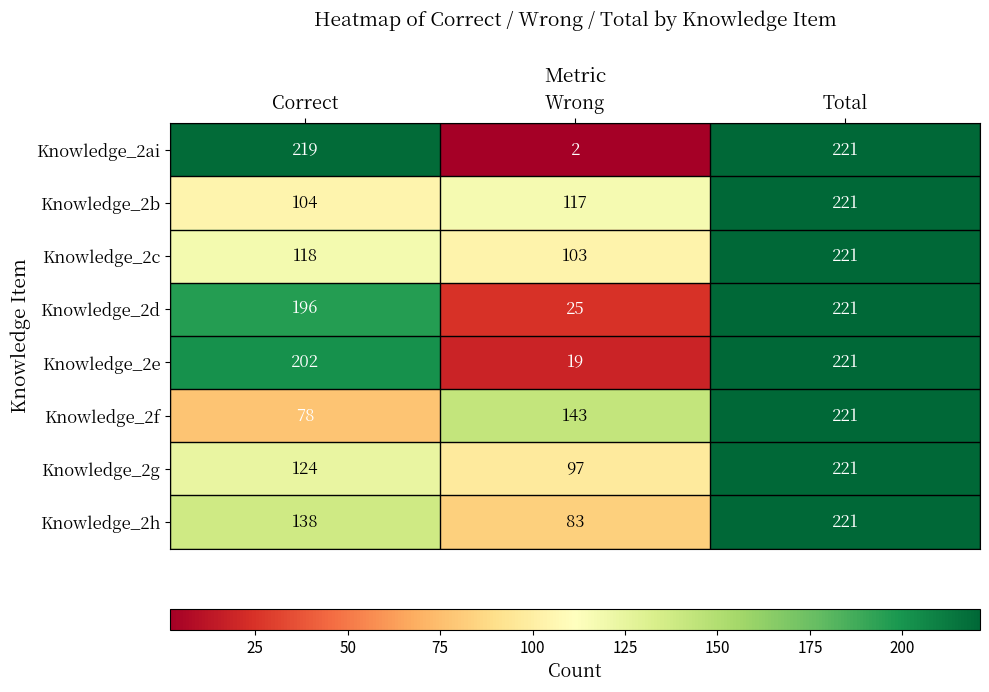

At which category is the sum across all series the highest?

Total